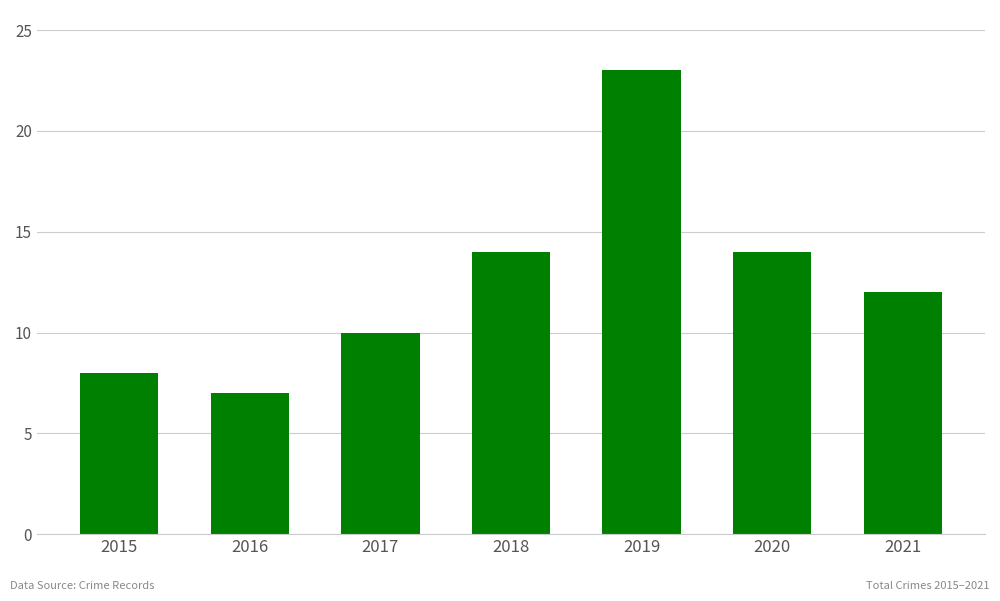

Which category has the lowest value across all series?

2016